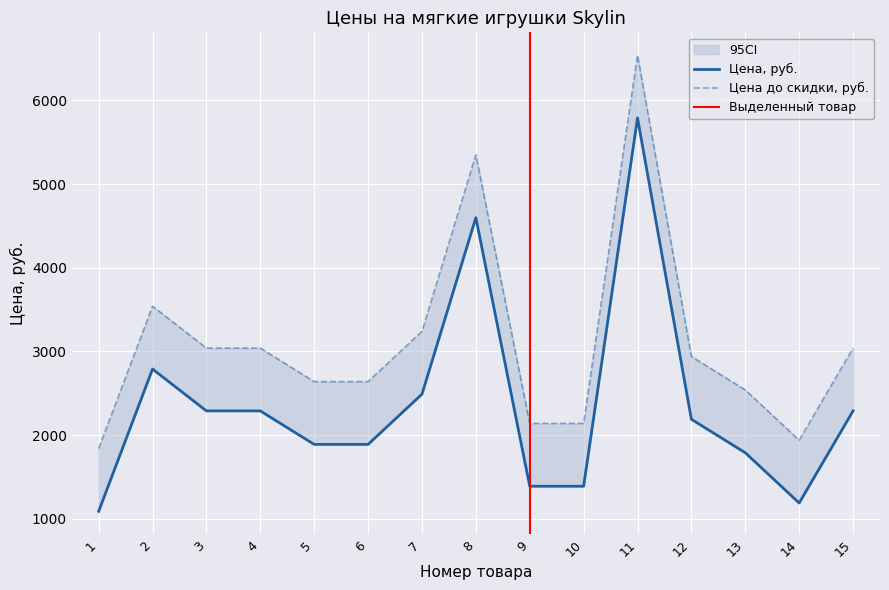

What is the average value of the Цена до скидки, руб. series?

3107